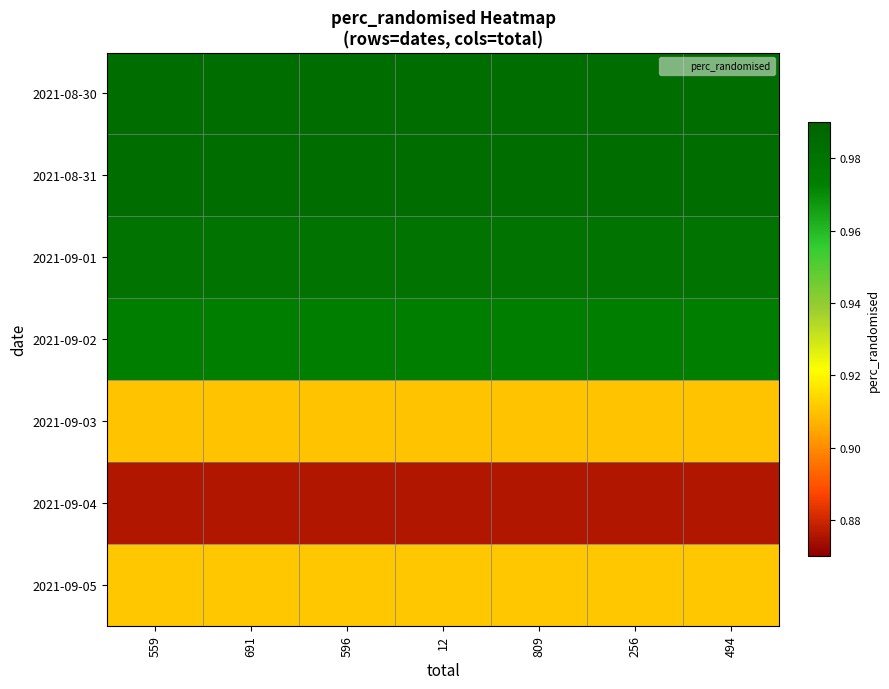

At which category is the sum across all series the highest?

559